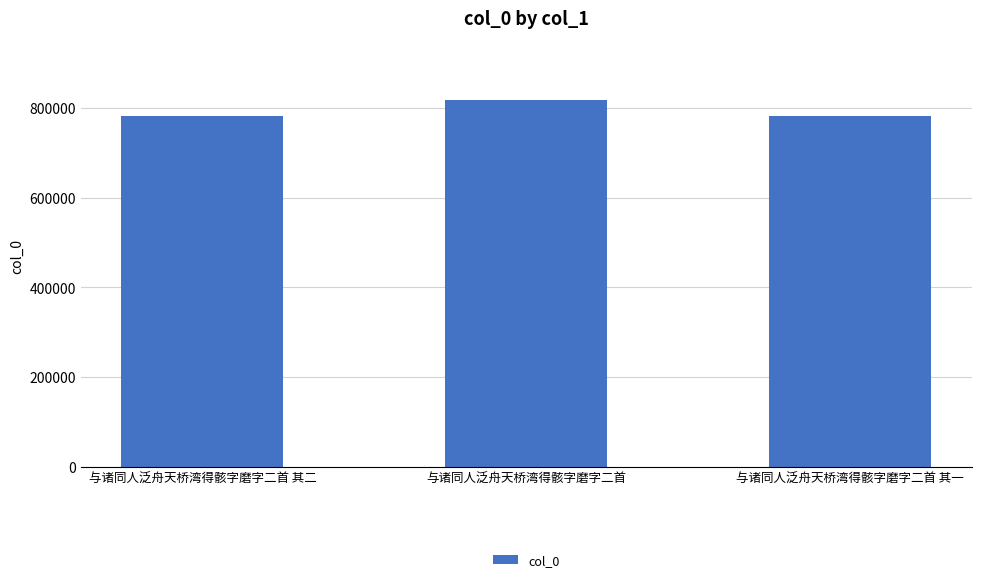

At which label is the value closest to 799998?

与诸同人泛舟天桥湾得骸字磨字二首 其二